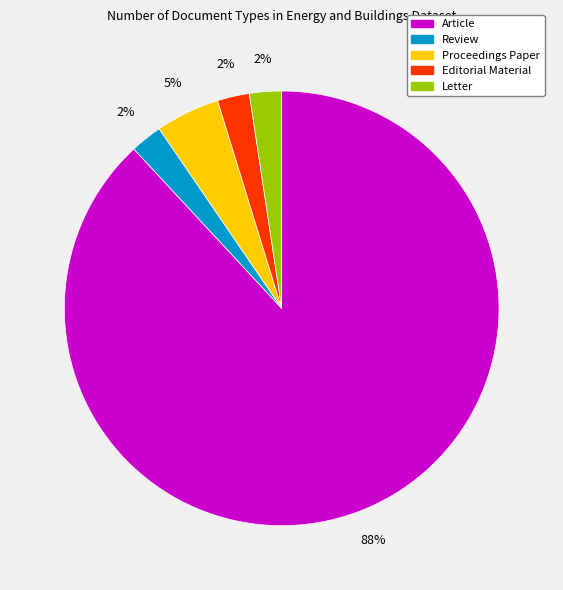

Does any single category account for the majority?

Yes